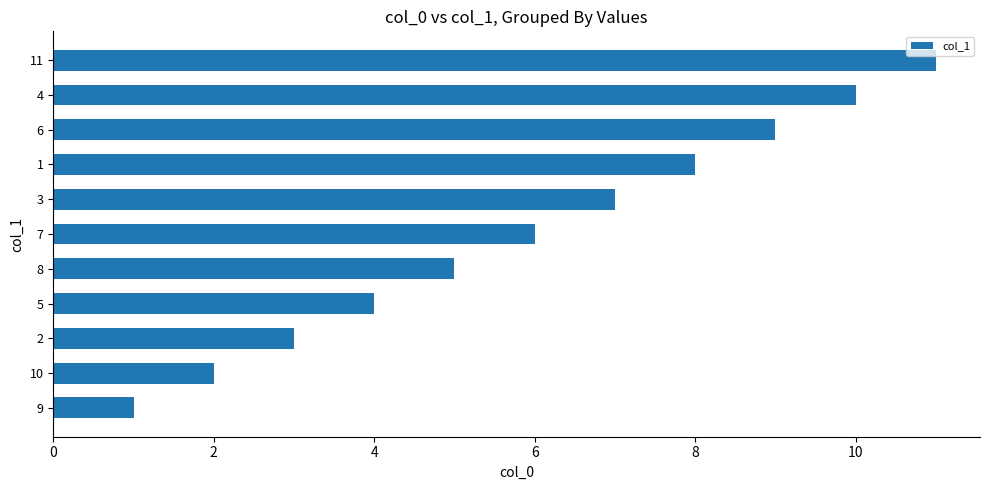

What is the difference between the maximum and minimum values?

10